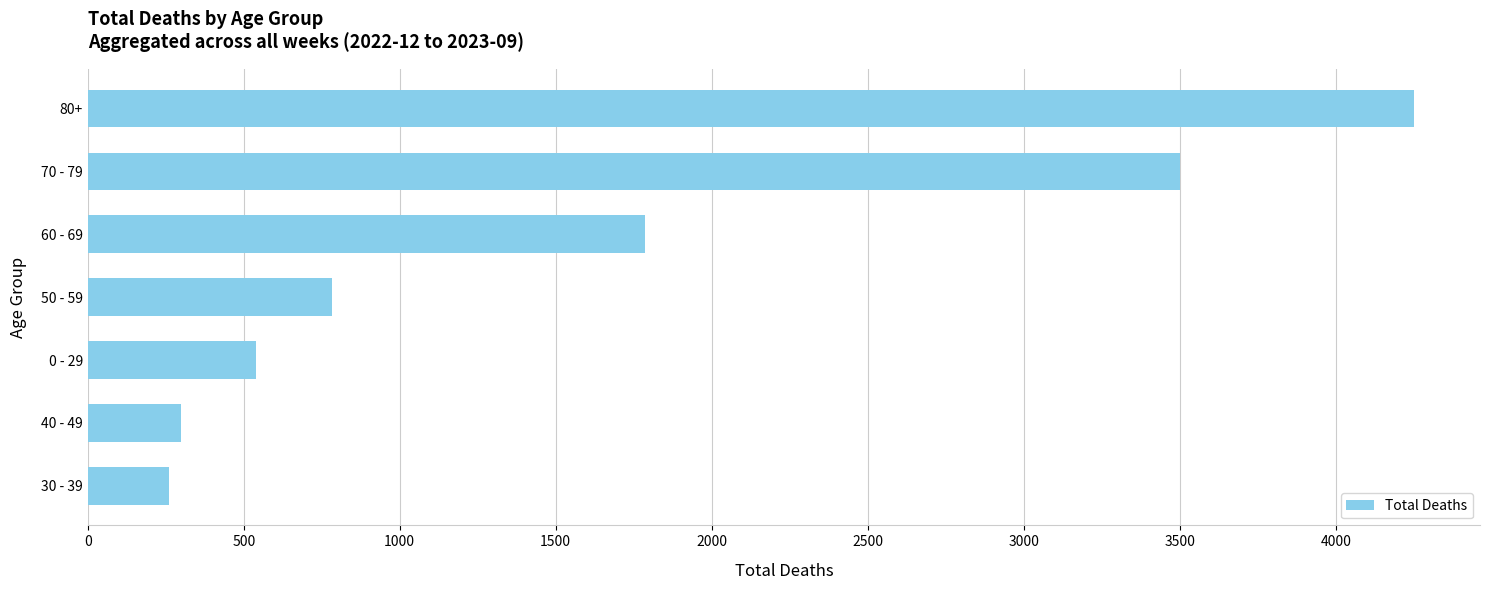

How many data points are less than 784?

3